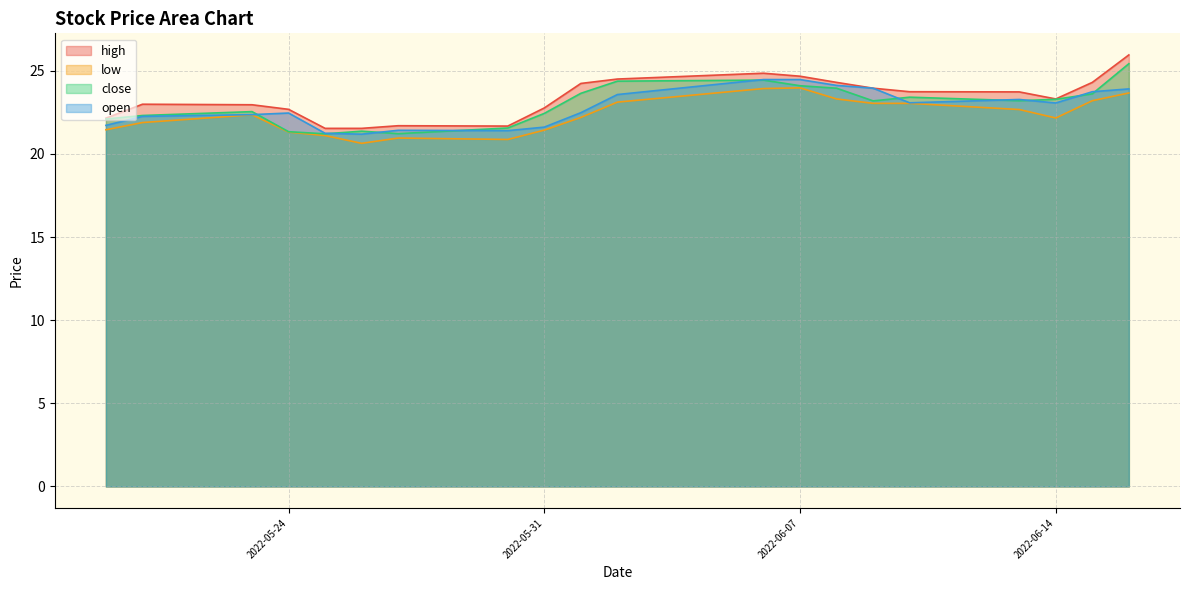

True or false: close and high intersect in this chart.

False